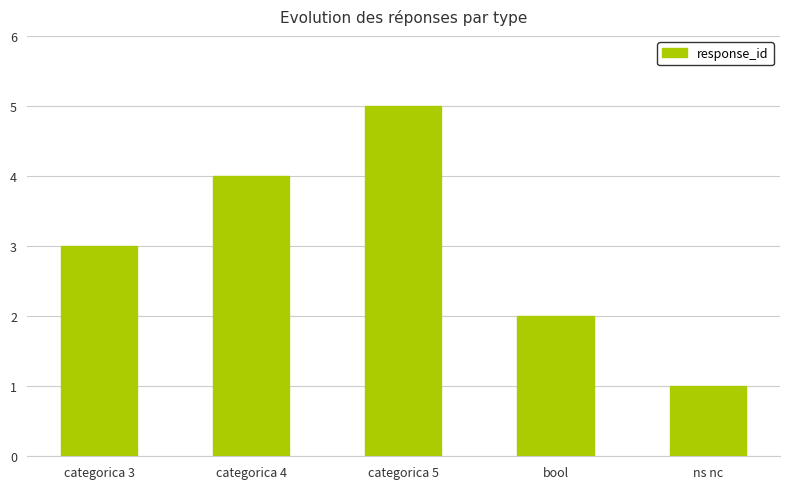

Which category has the lowest value across all series?

ns nc